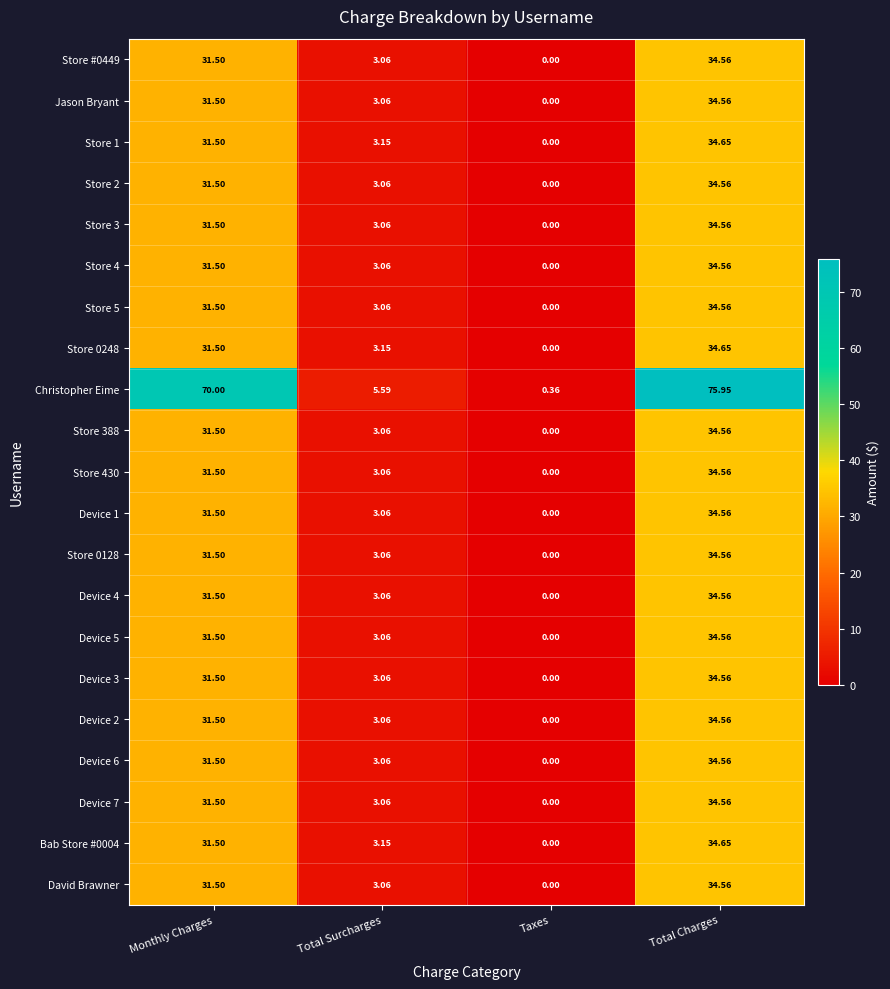

At which label does Store 5 first exceed 31?

Monthly Charges